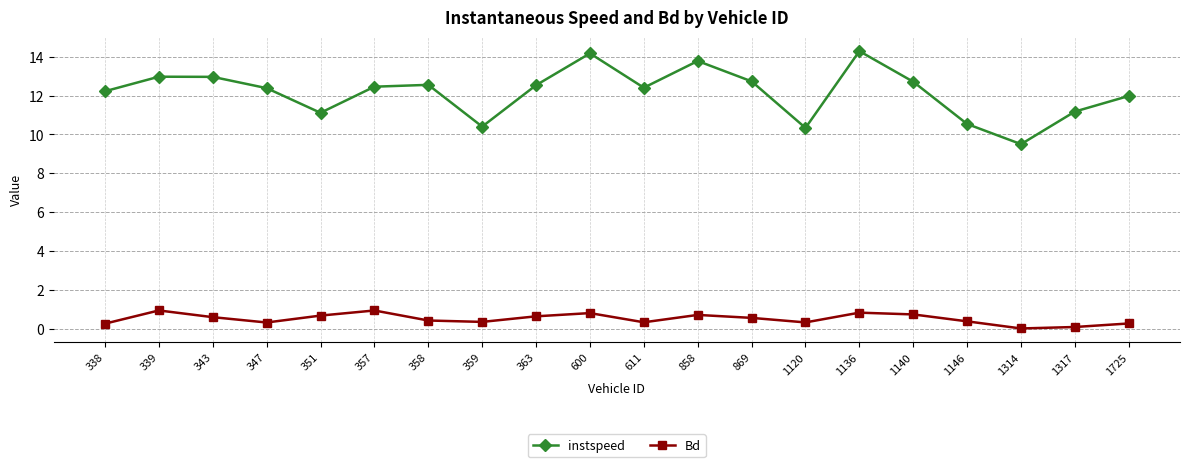

The value of instspeed at 357 is 16.7. True or false?

False